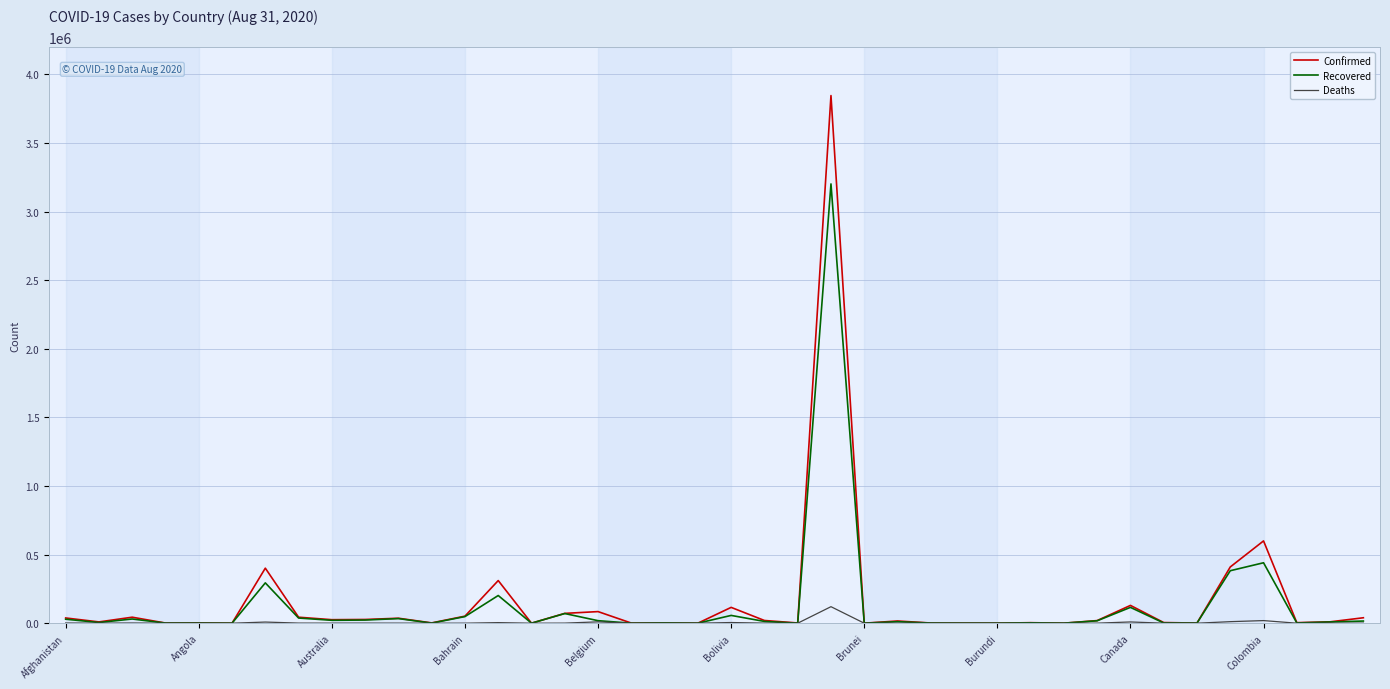

List the series in order of their overall mean, lowest first.

Deaths, Recovered, Confirmed